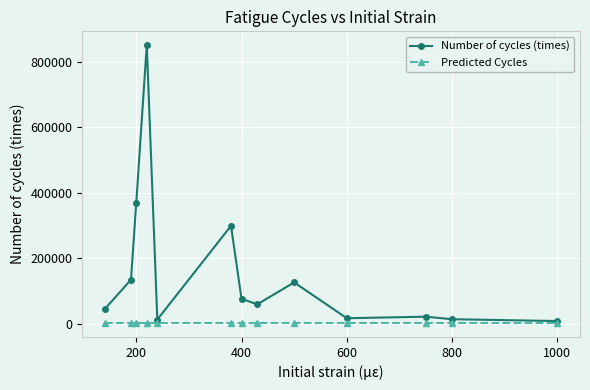

What is the value of the Number of cycles (times) point at the 8th from the left?

59366.7